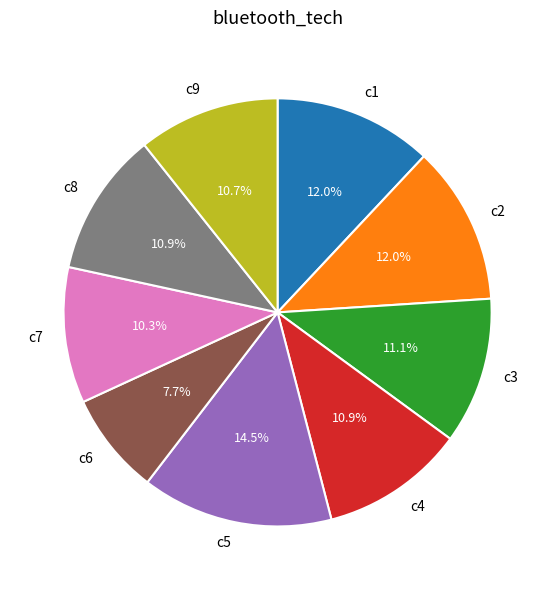

Is it true that c2 is 12% of the pie?

True